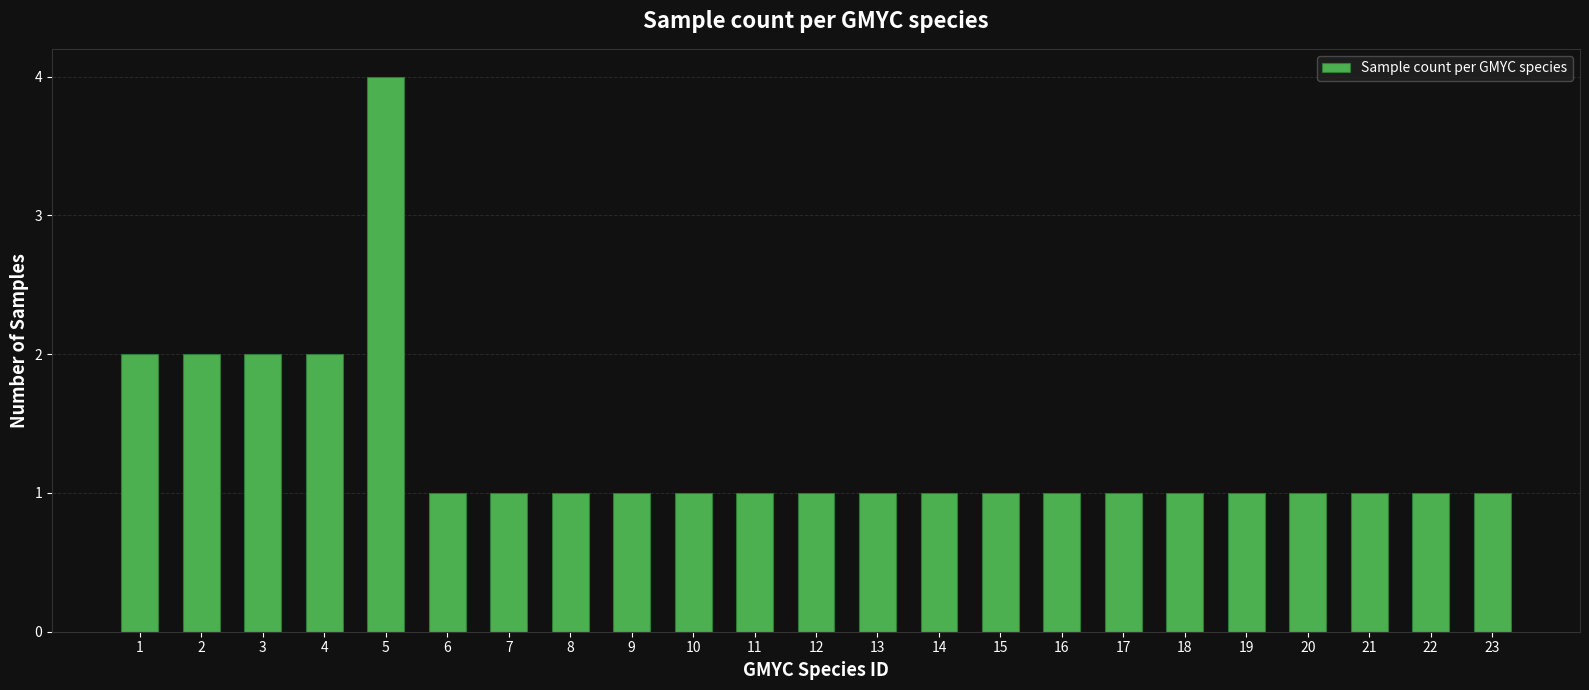

What is the sum of the values at 9 and 10?

2